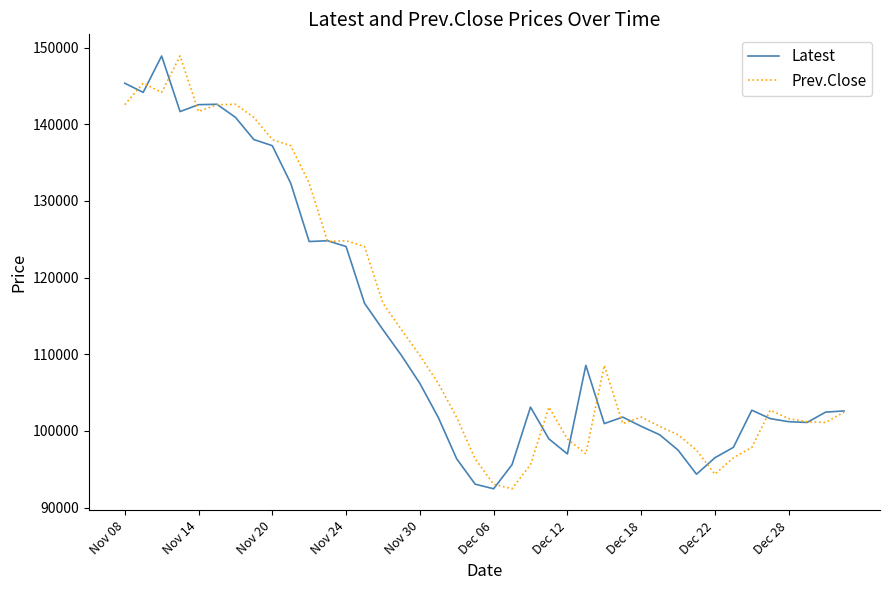

What are all the series names shown in the legend?

Latest, Prev.Close